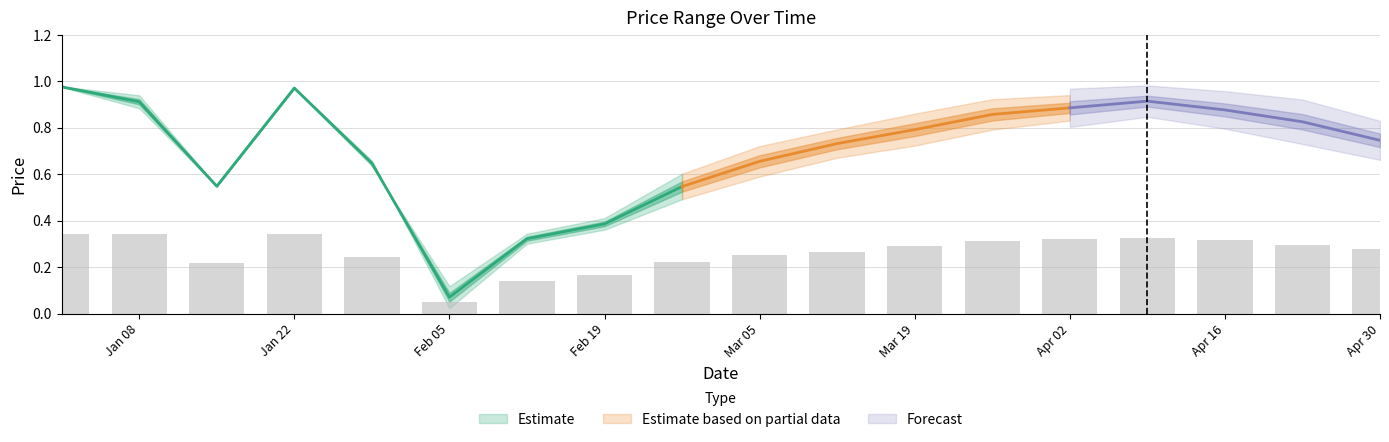

What is the difference between the highest and lowest values at 5?

0.2